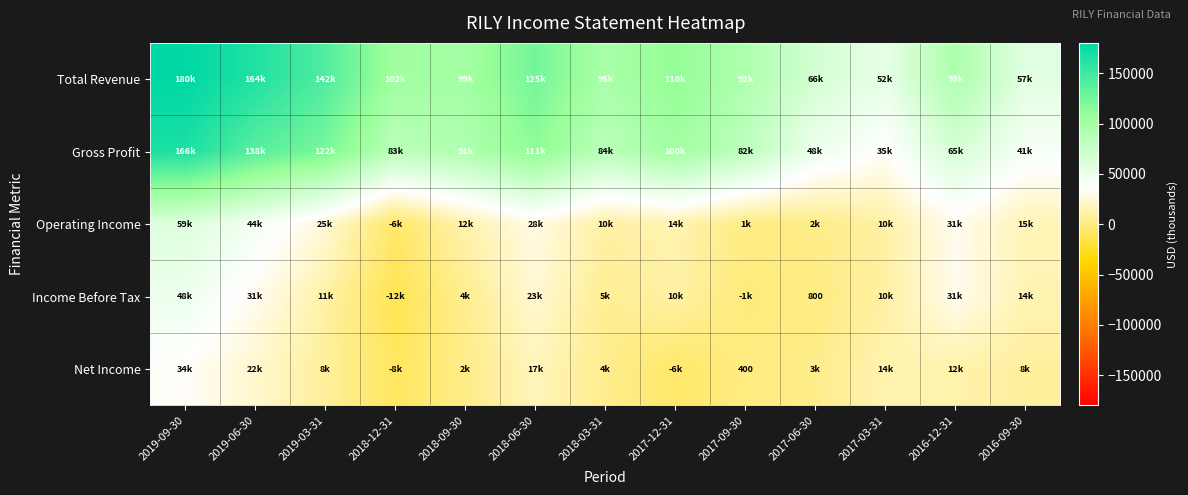

At which label does Income Before Tax reach its minimum?

2018-12-31